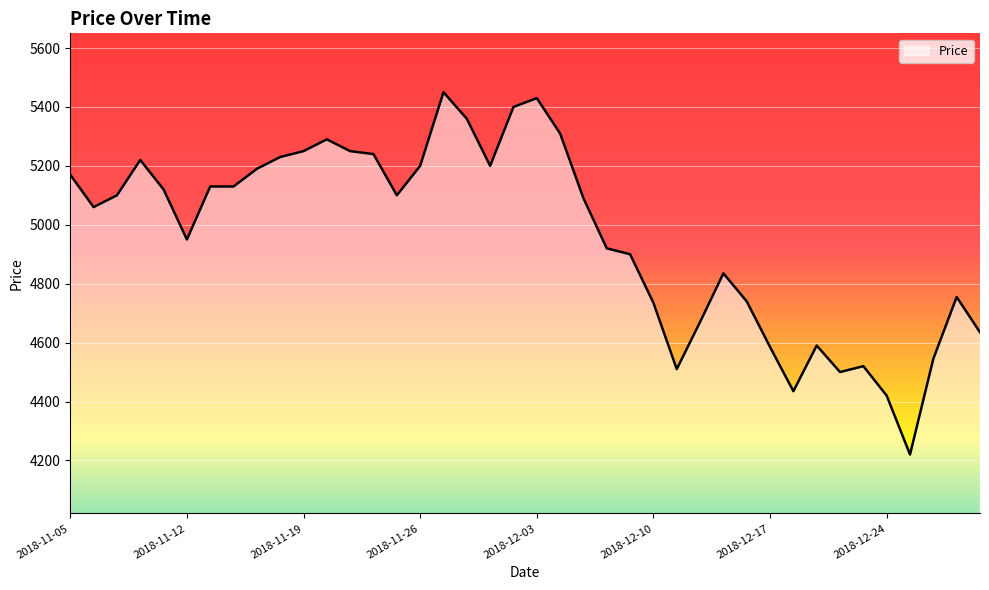

What is the greatest value displayed?

5450